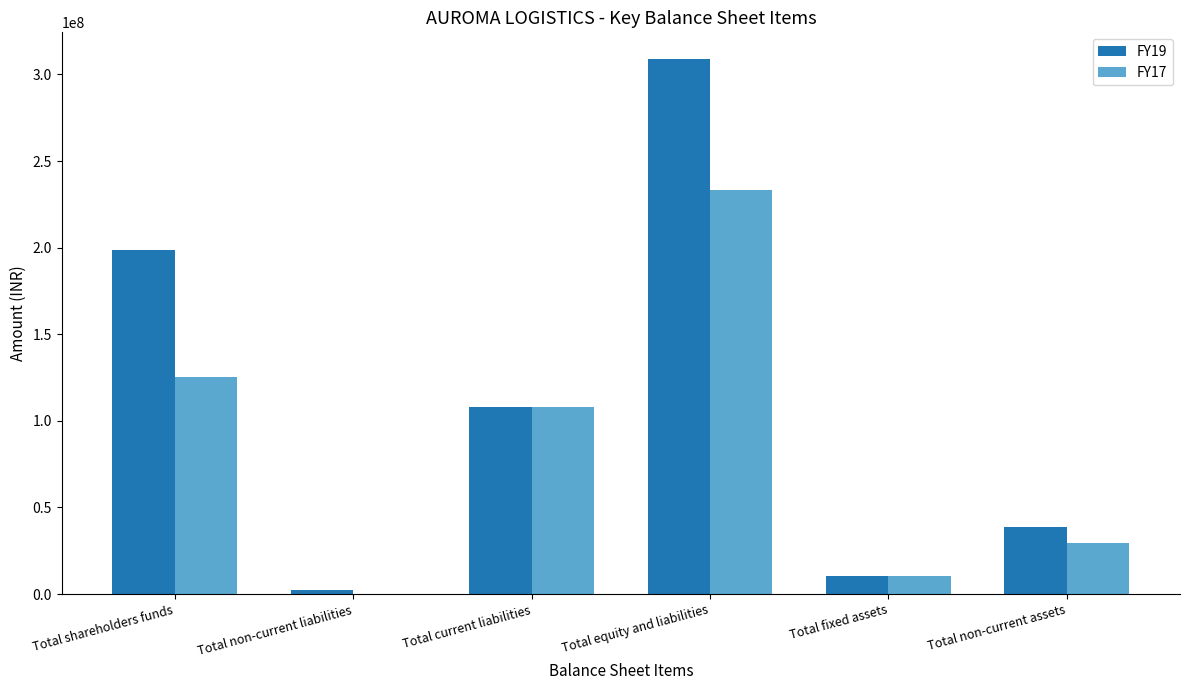

Count the number of data series in this chart.

2